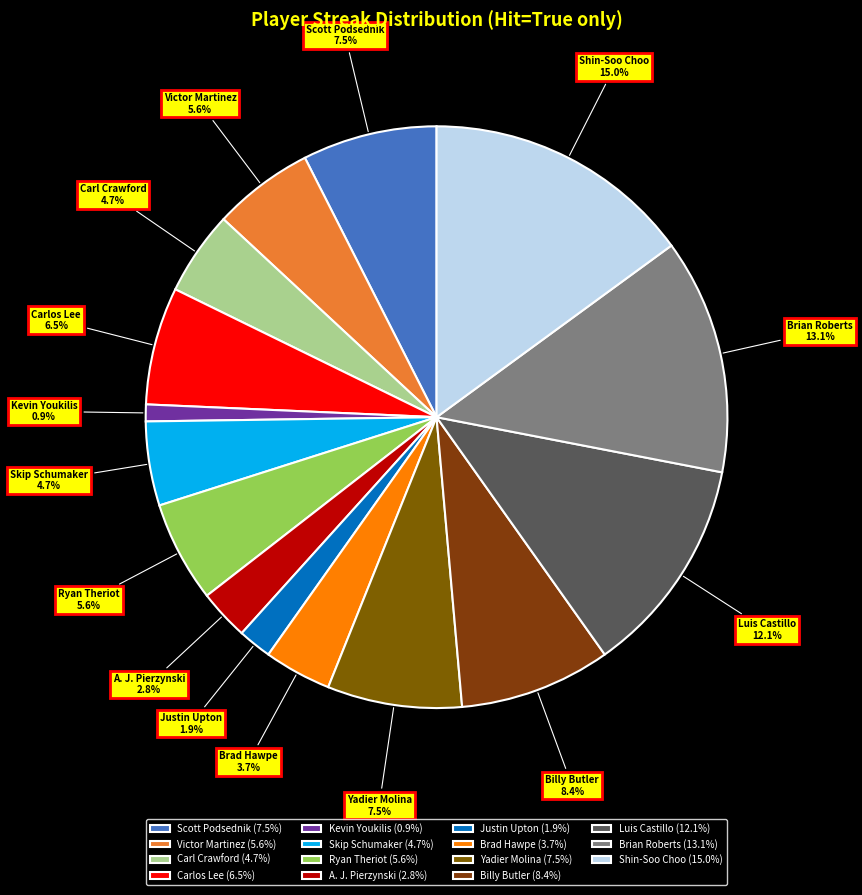

Do Kevin Youkilis and Billy Butler together represent more than half of the pie?

No